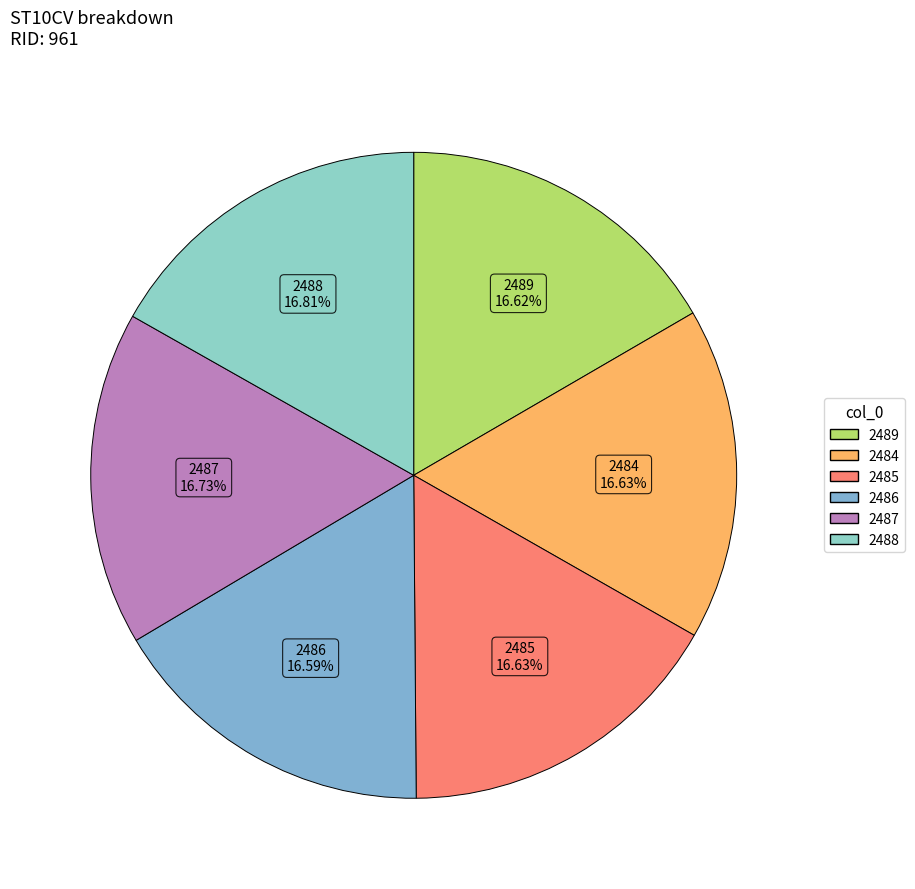

True or false: 2489 accounts for 17% of the total.

True